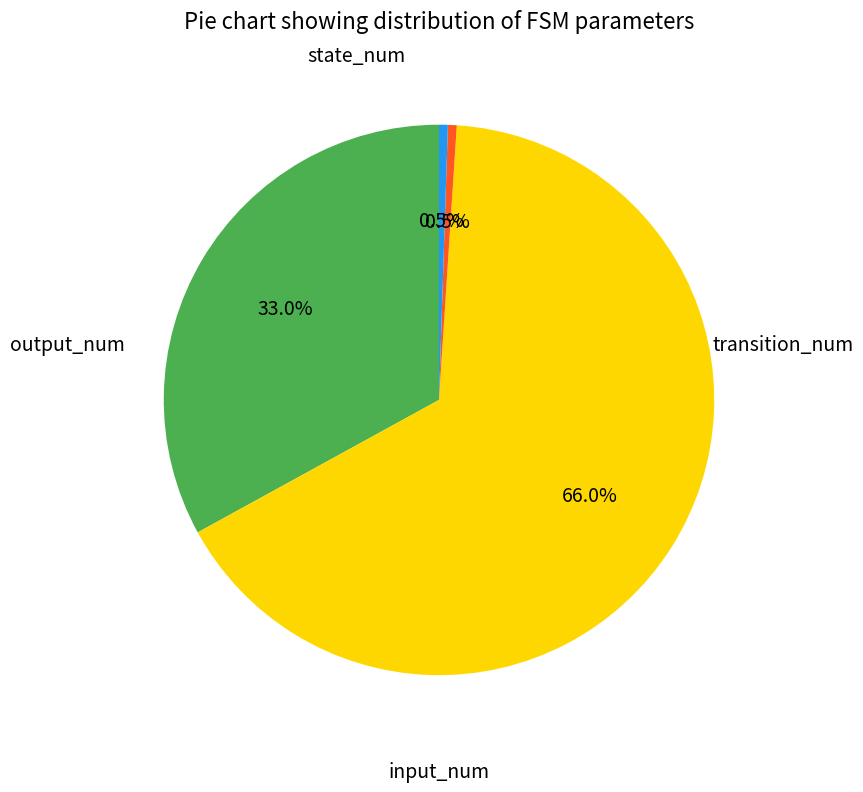

How many slices are in this pie chart?

4